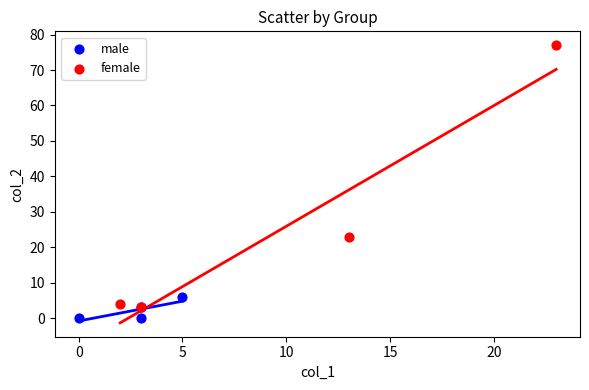

Which series contains the highest Y value?

female